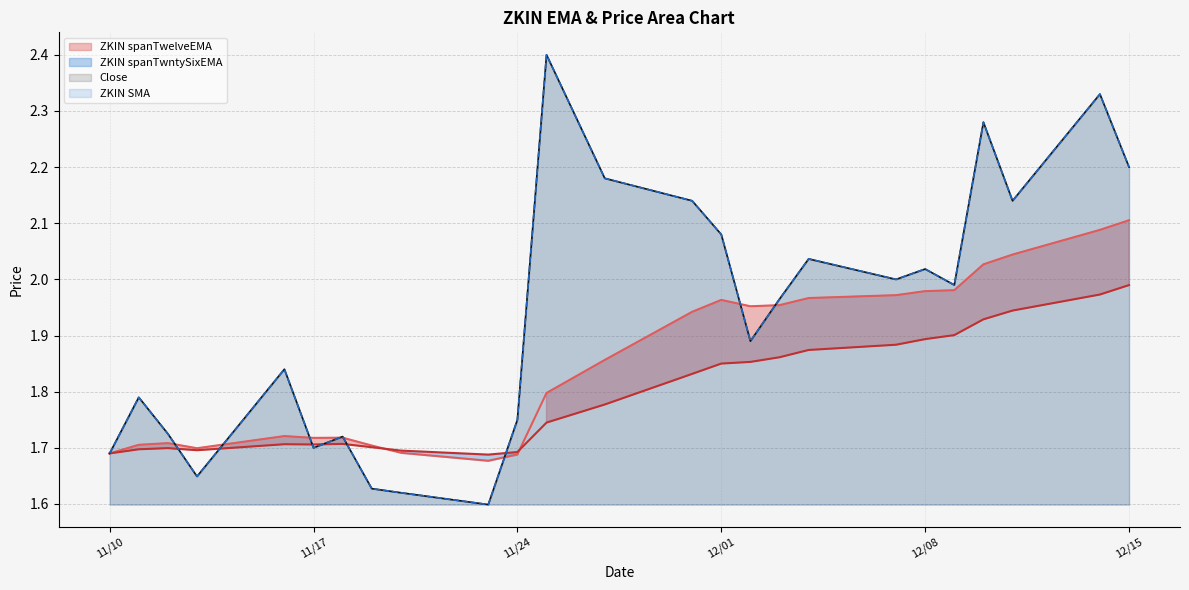

What is the difference between the second highest and second lowest values in the ZKIN SMA series?

0.7